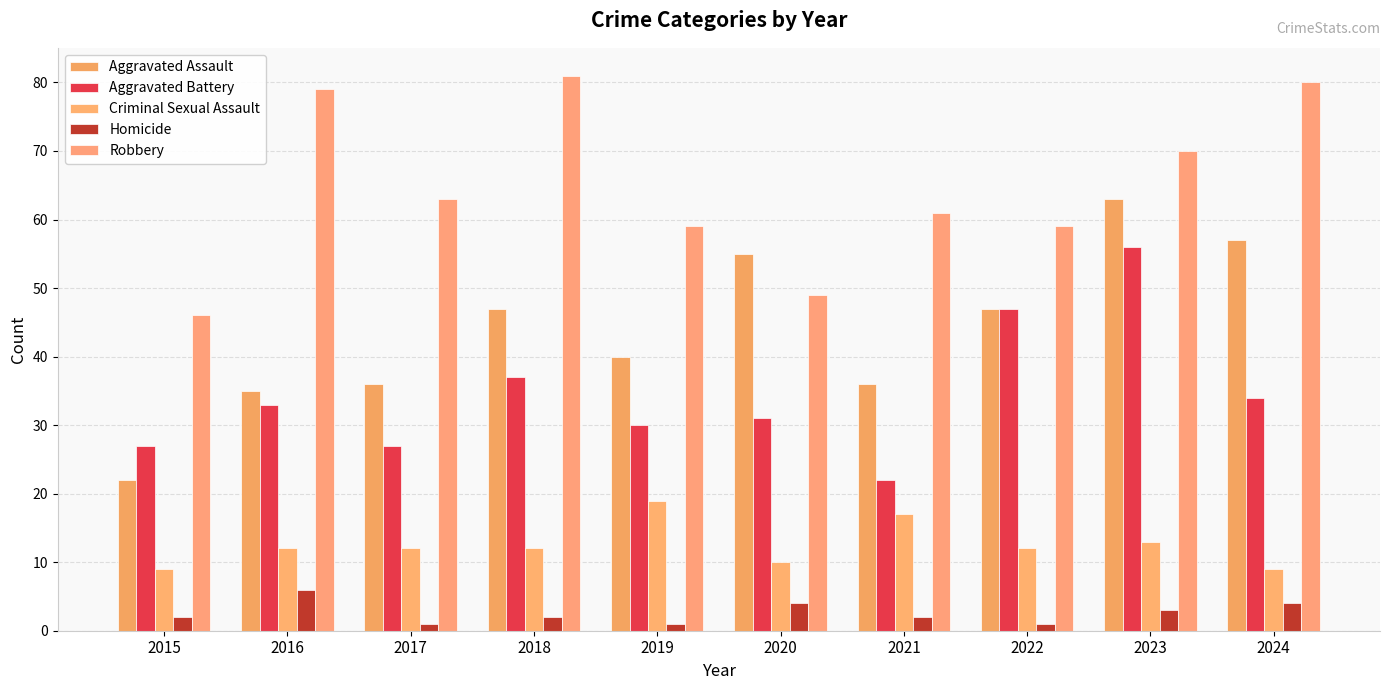

What is the difference between the Aggravated Battery values at 2022 and 2024?

13